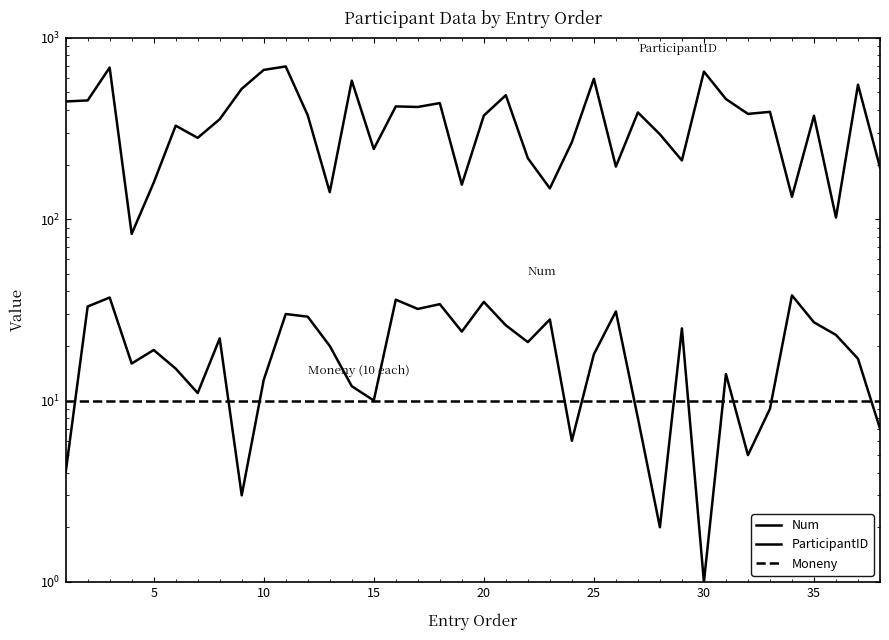

The value of ParticipantID at 0 is 219. True or false?

False